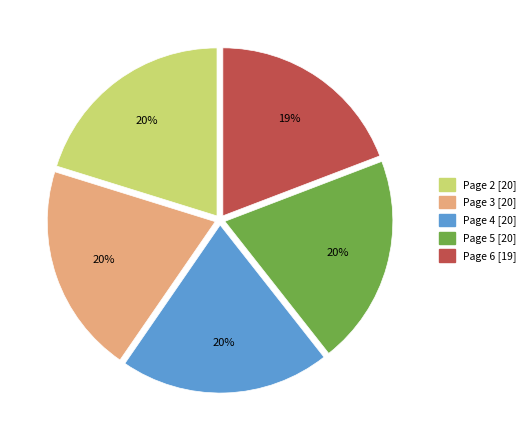

Is it true that Page 6 is 19% of the pie?

True